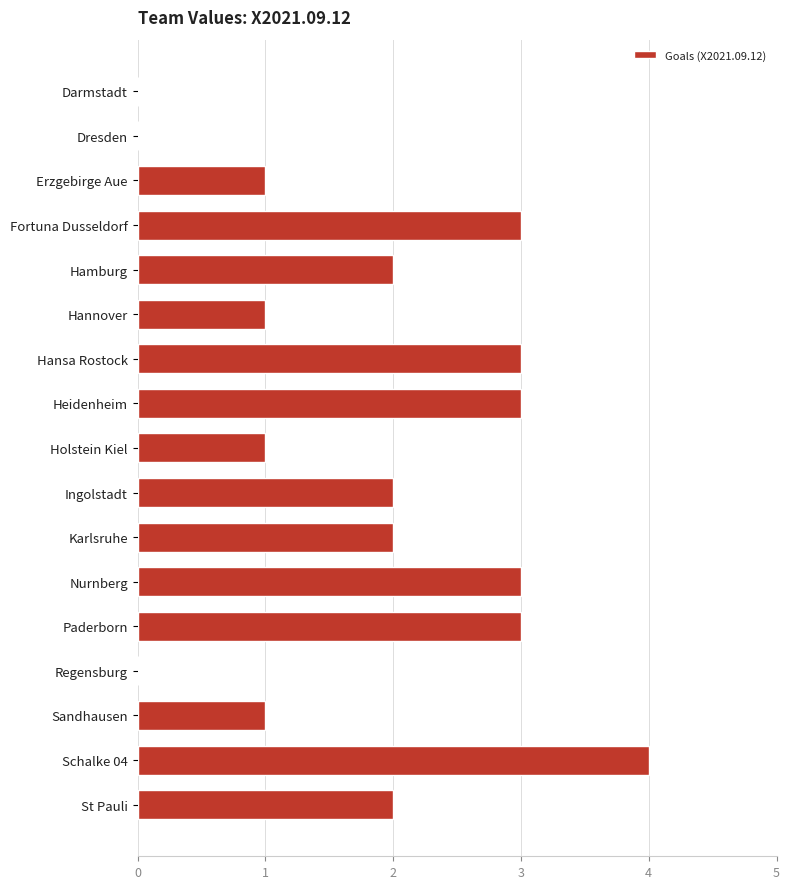

What is the sum of the values at St Pauli and Karlsruhe?

4